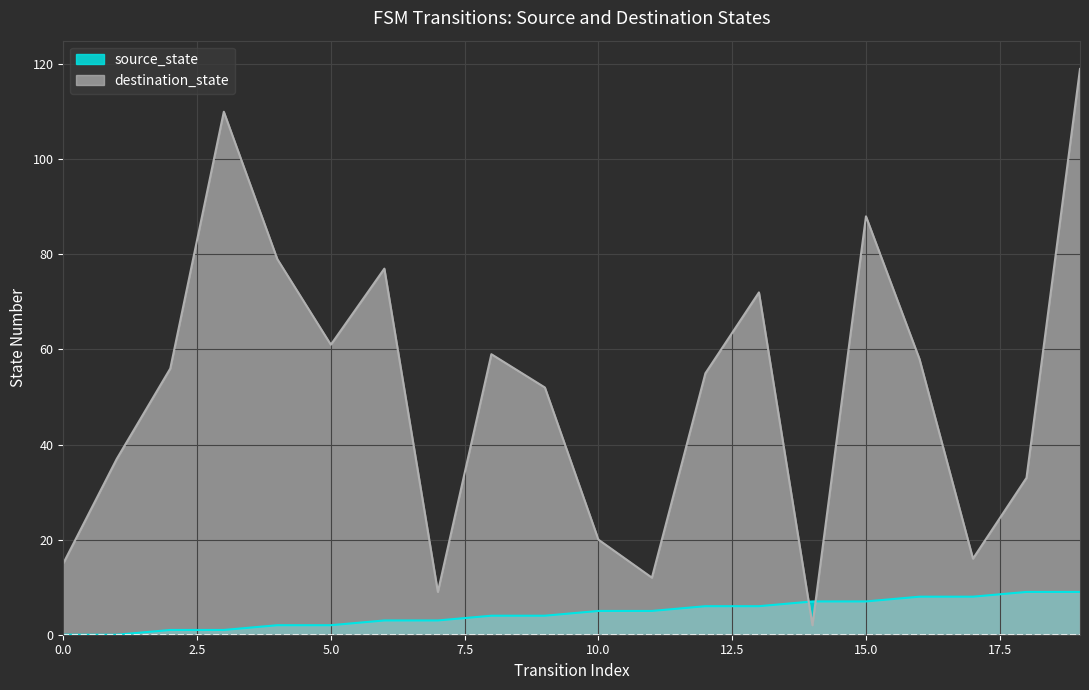

Which series changed the most between 5 and 13?

destination_state